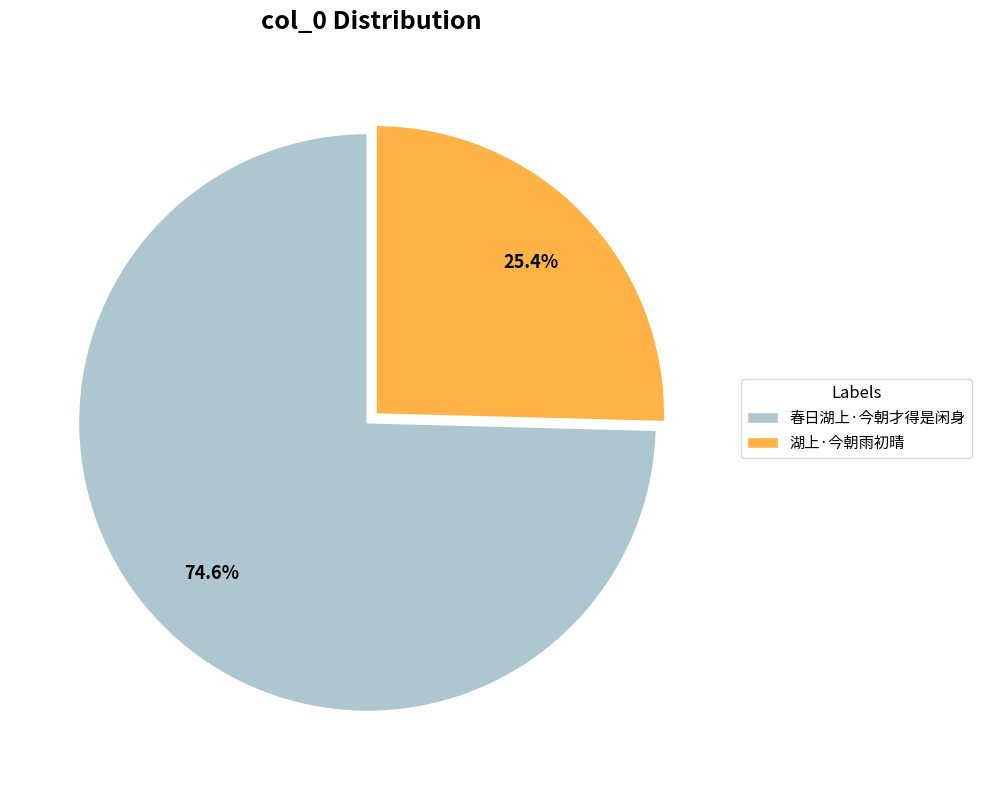

What percentage is the 春日湖上·今朝才得是闲身 slice, to the nearest percent?

75%